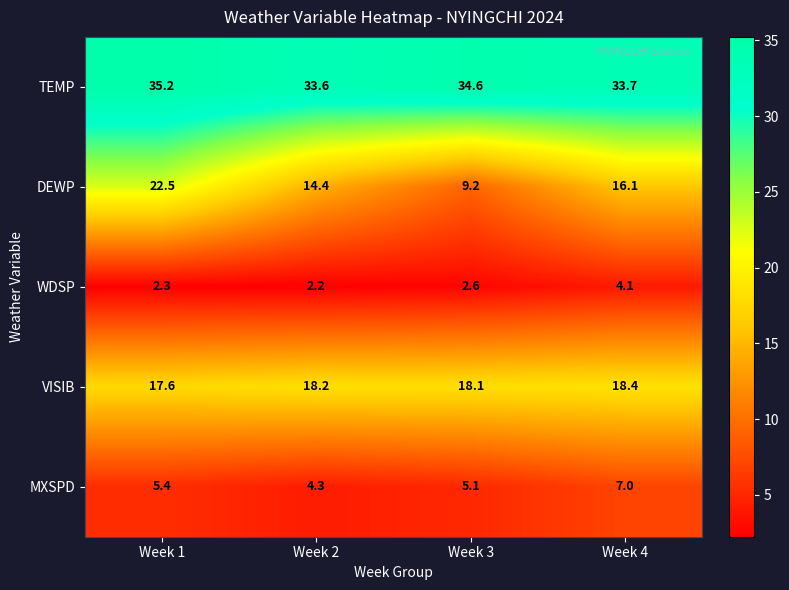

At which category is the sum across all series the highest?

Week 1